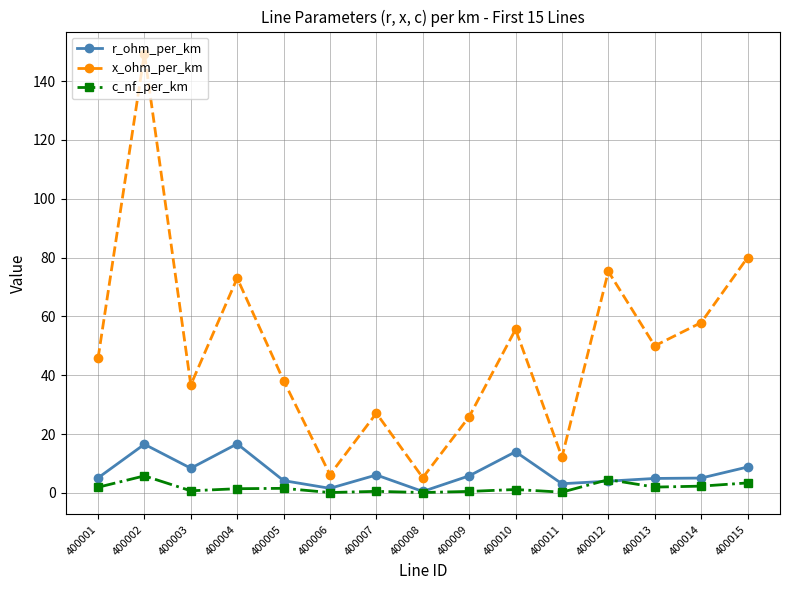

Which series changed the most between 400009 and 400010?

x_ohm_per_km